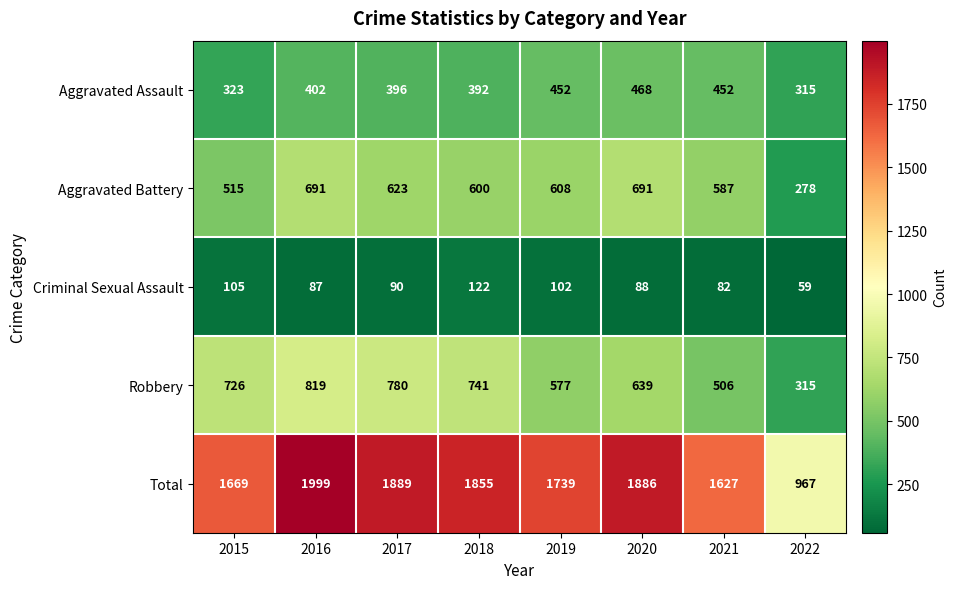

At which category is the sum across all series the highest?

2016